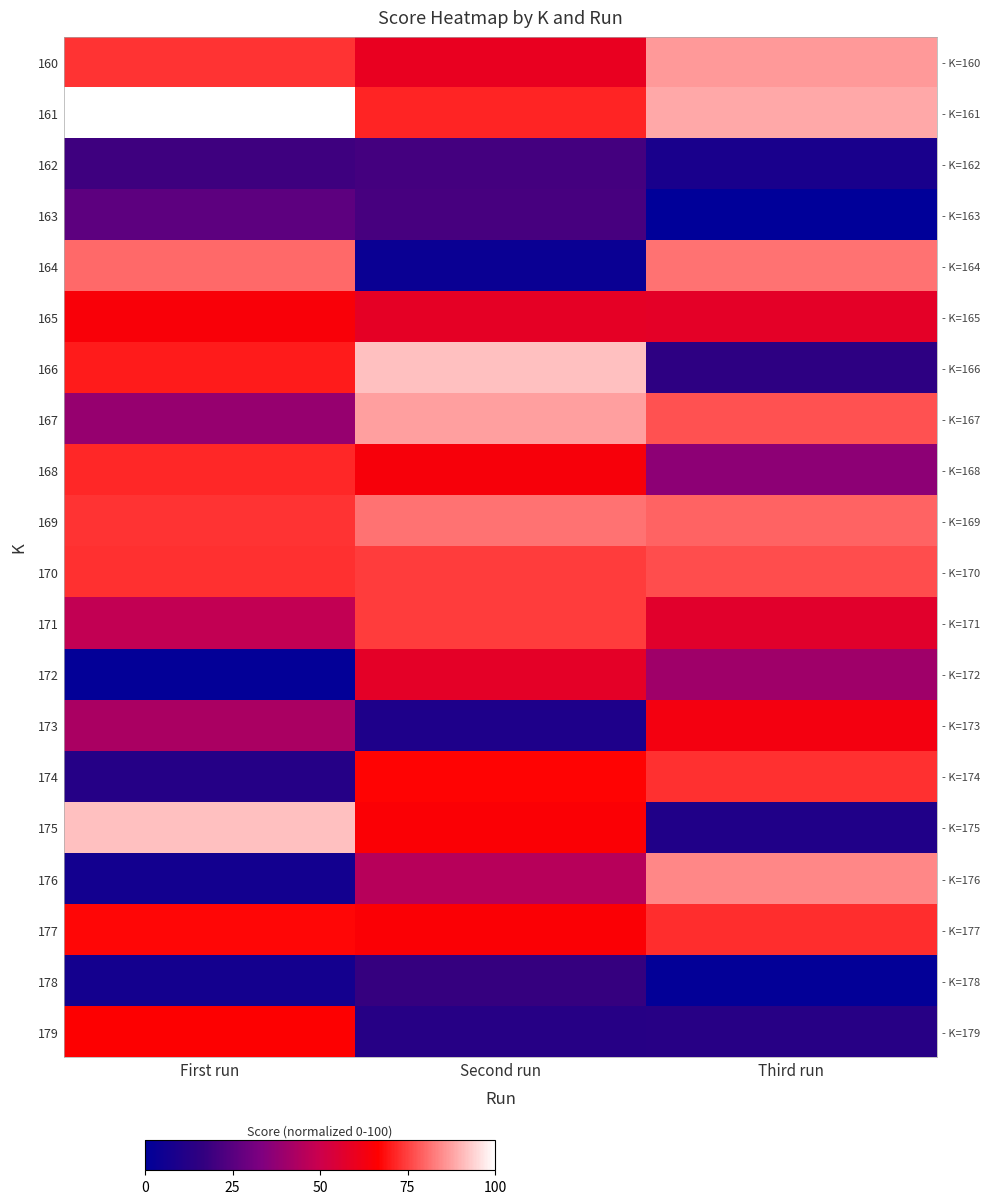

At which label does 162 reach its minimum?

Third run